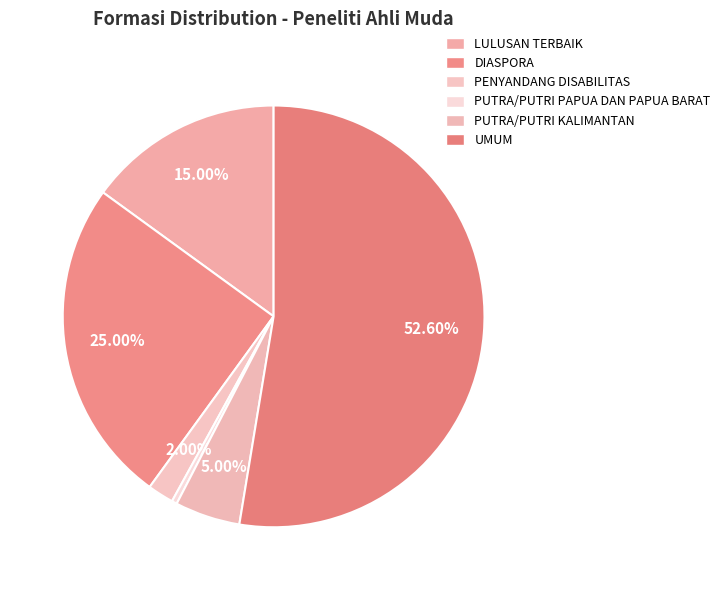

What is the smallest slice in the pie chart?

PUTRA/PUTRI PAPUA DAN PAPUA BARAT